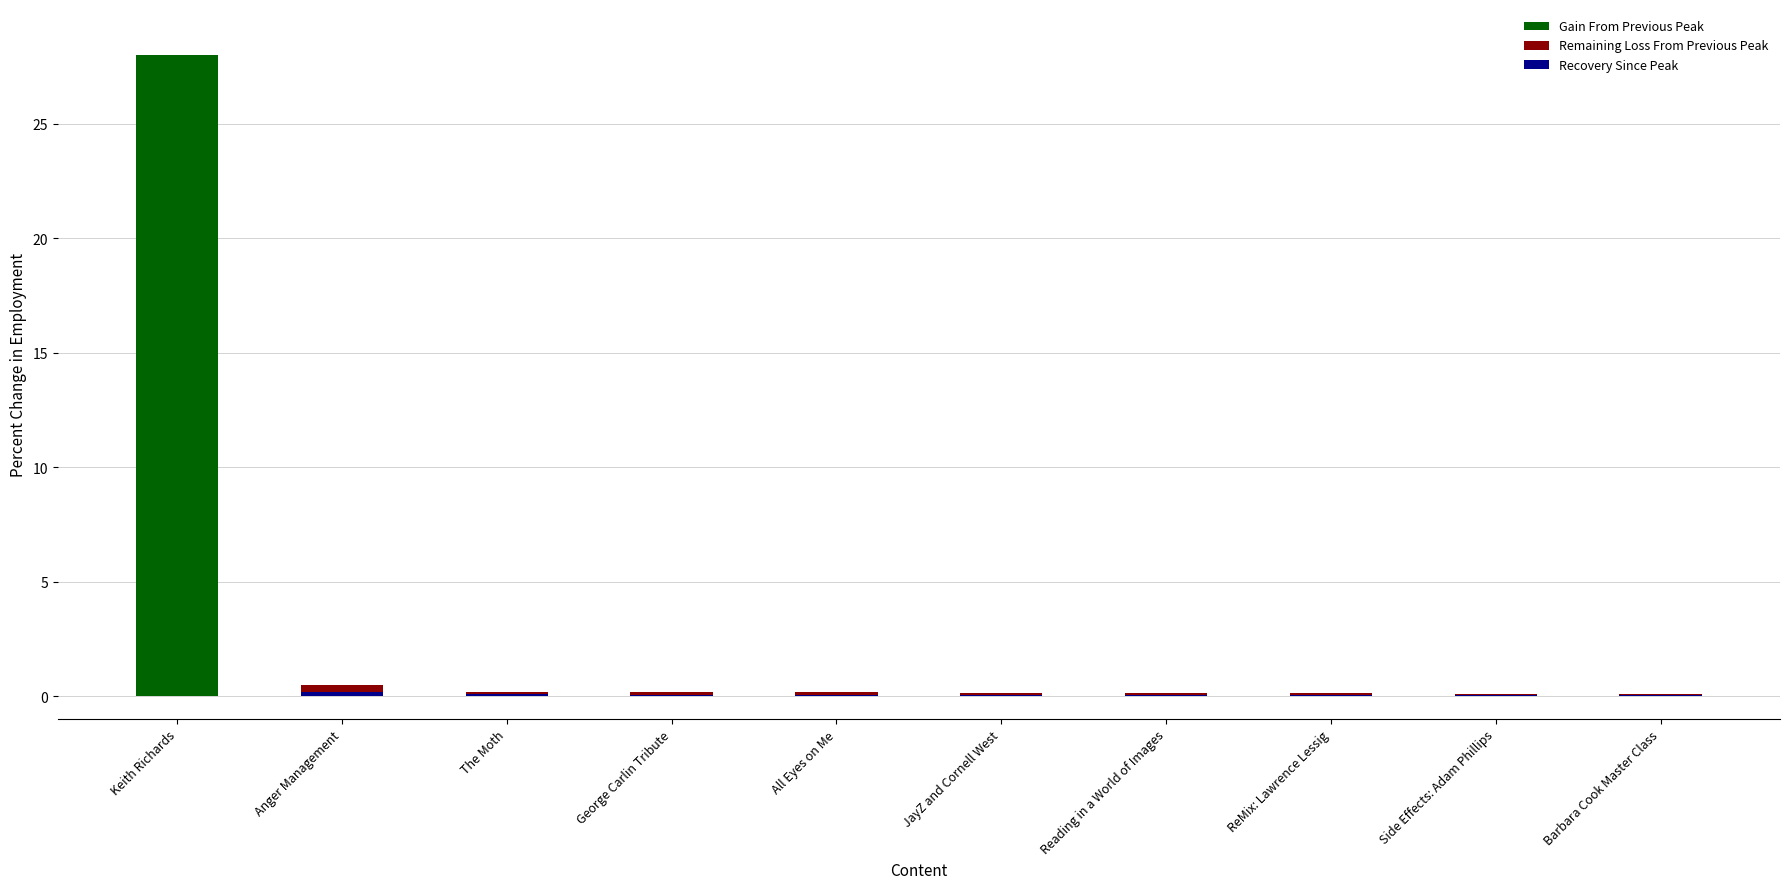

Which series has the largest range (max minus min)?

Gain From Previous Peak